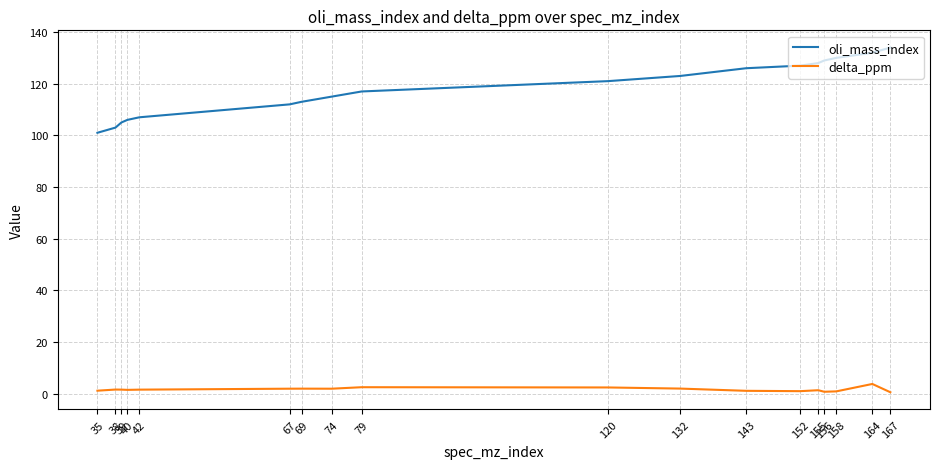

Rank the series by their average value, from highest to lowest.

oli_mass_index, delta_ppm